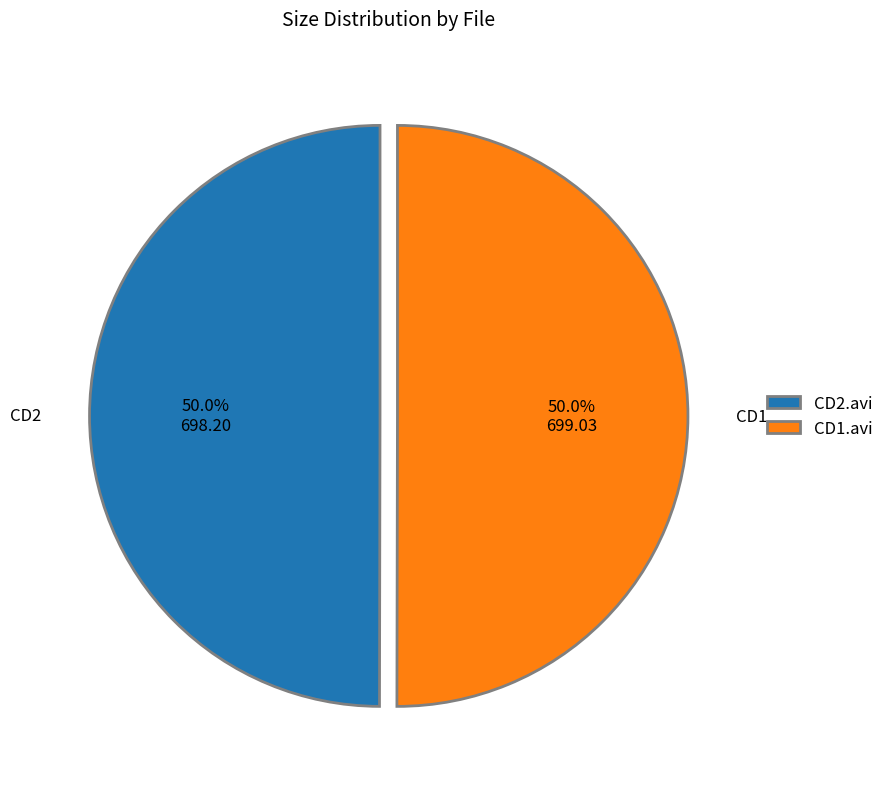

What is the ratio of the value at CD2.avi to the value at CD1.avi?

1.0